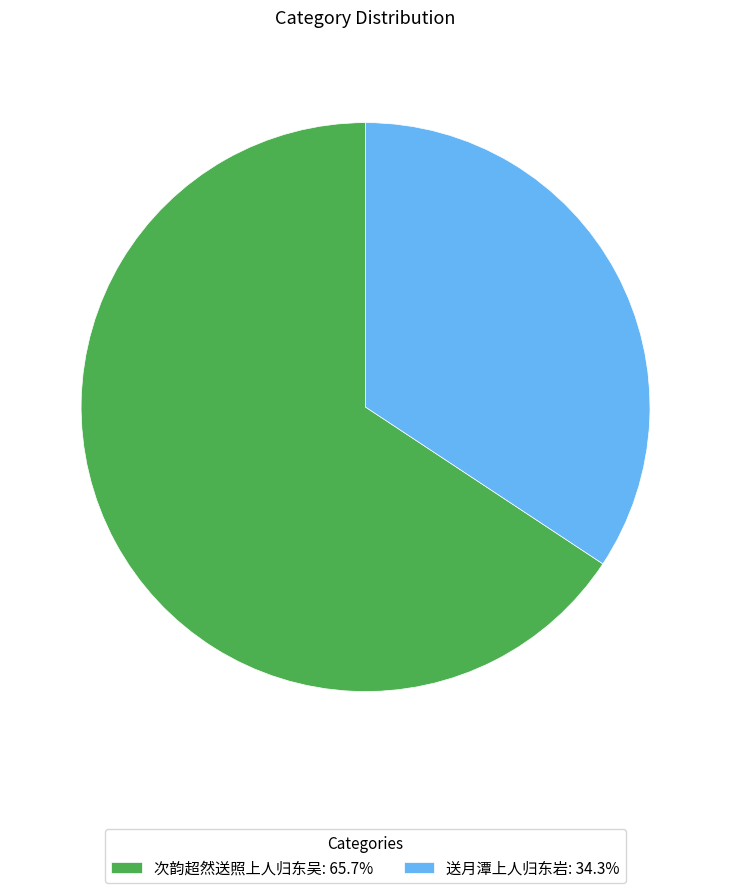

Which category has the biggest portion of the pie?

次韵超然送照上人归东吴